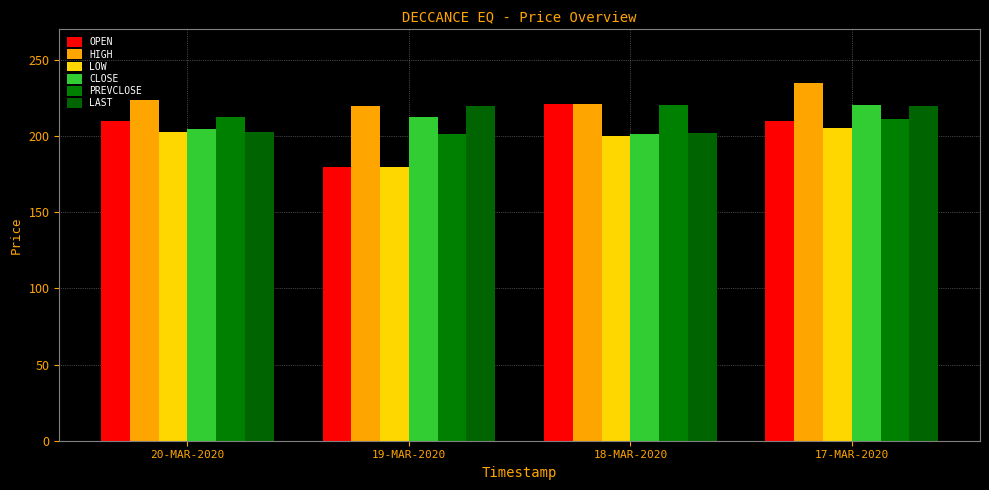

At which label is LOW closest to 192?

18-MAR-2020